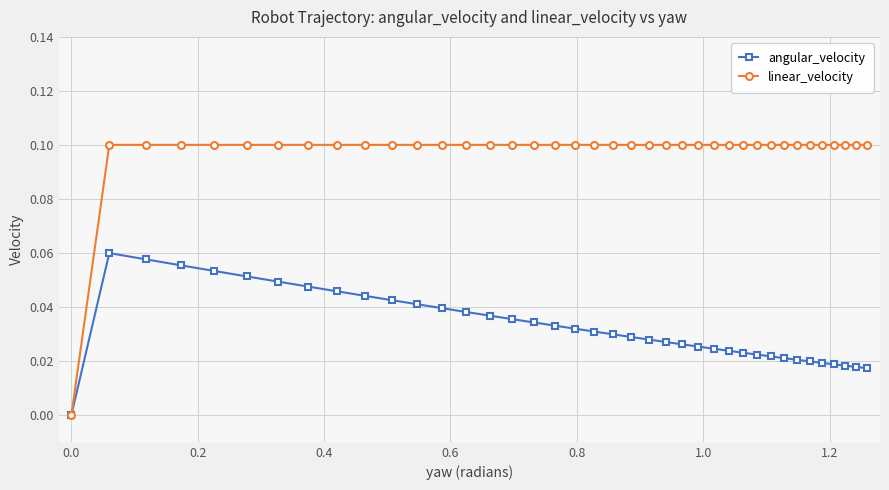

Which series has the largest total across all categories?

linear_velocity